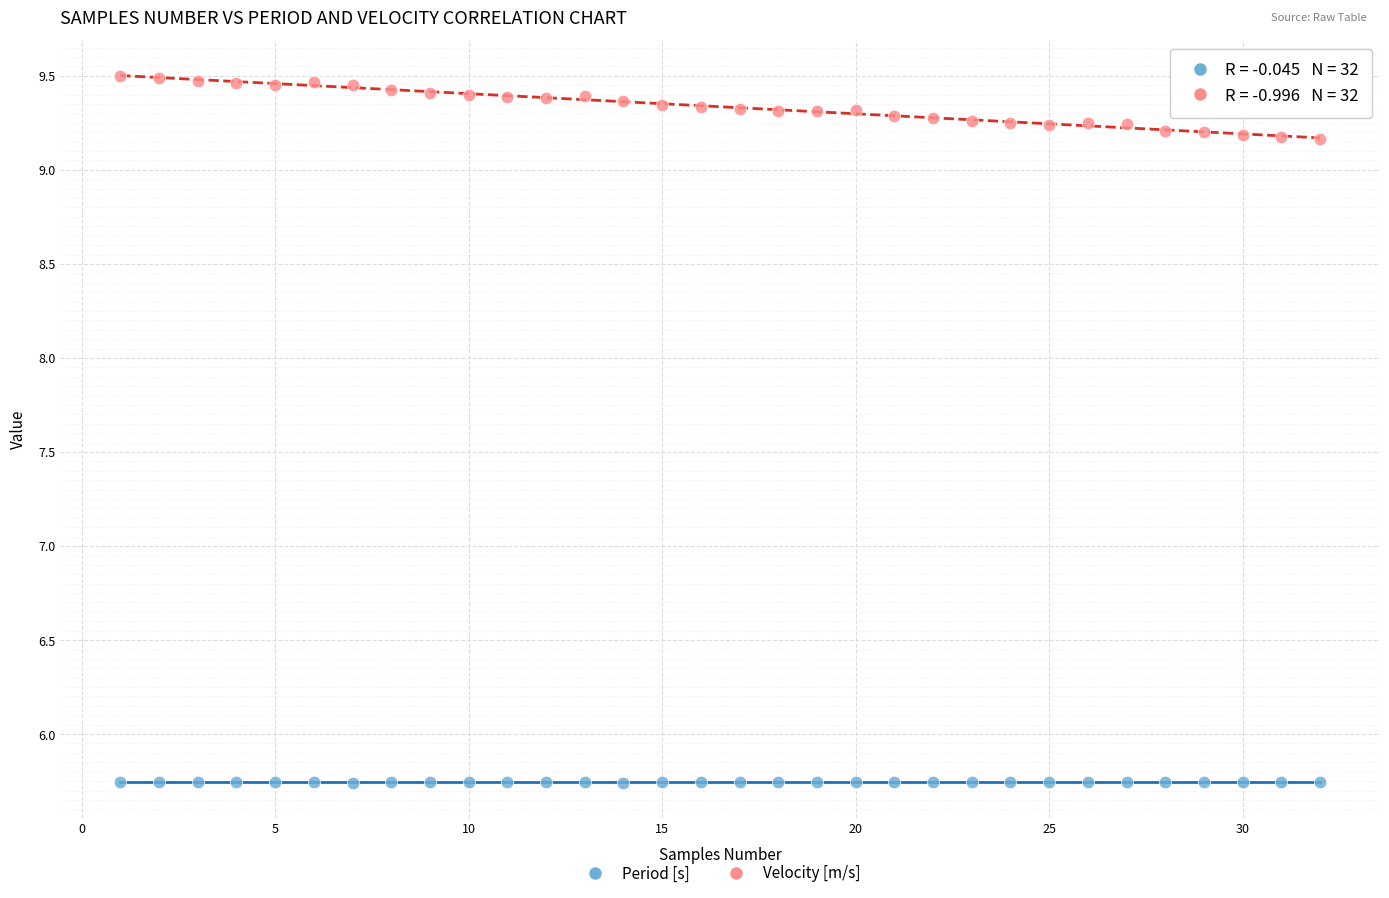

Which series contains the lowest Y value?

Period [s]